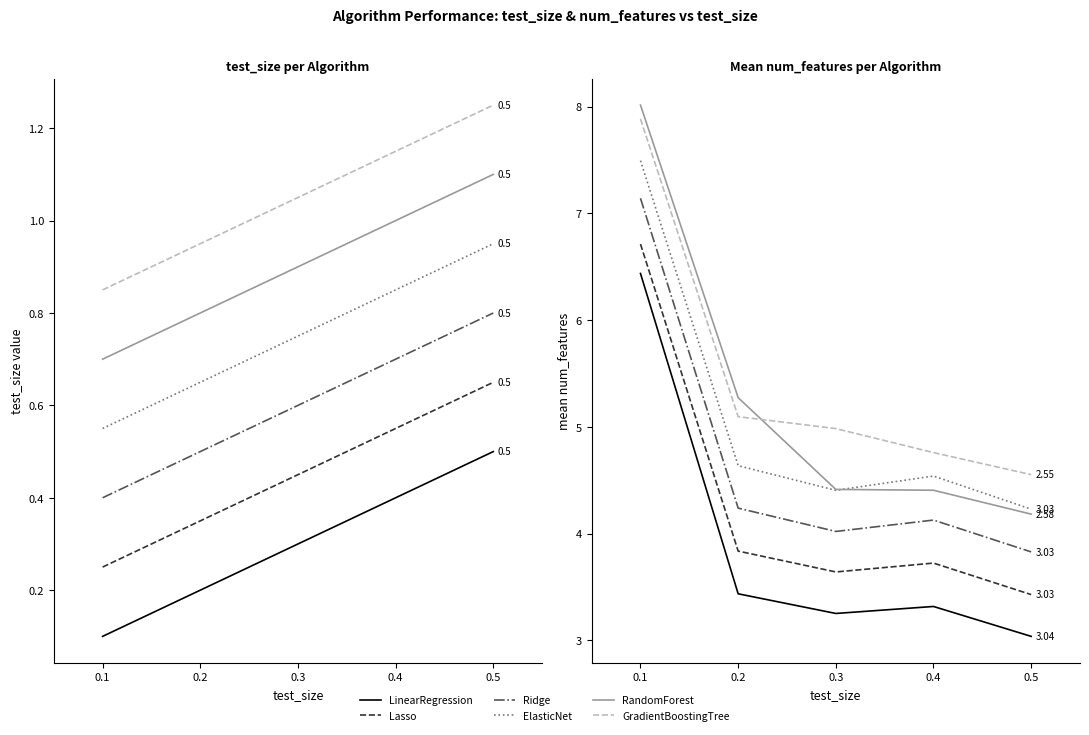

True or false: LinearRegression has more than 2 points higher than both neighbors.

False